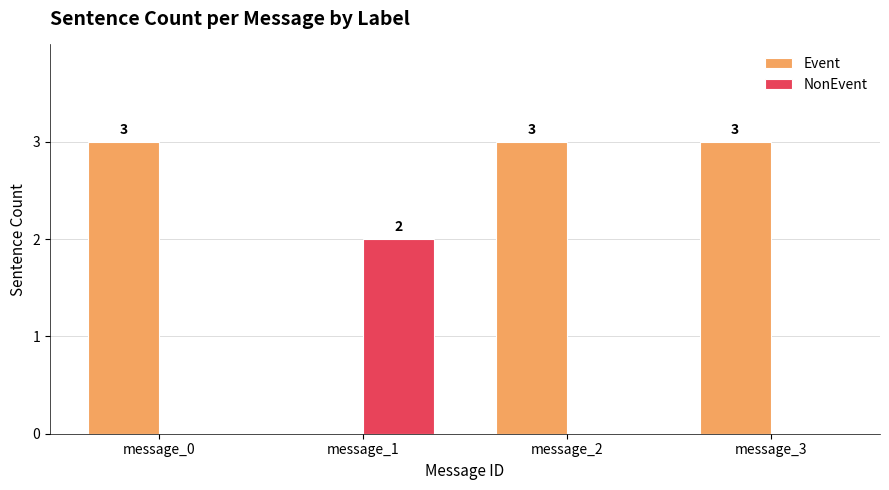

True or false: Event has a value of 4 at message_2.

False